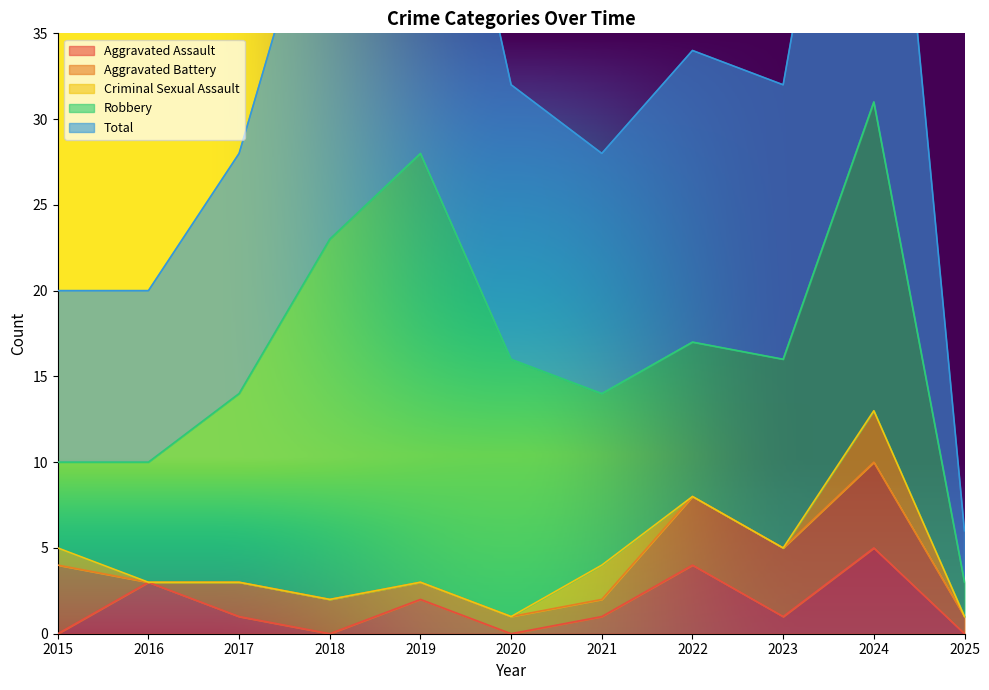

True or false: Aggravated Assault and Total cross at least once.

False